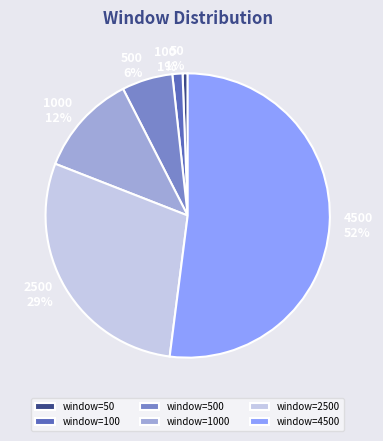

Does 500 6% represent more than half of the total?

No